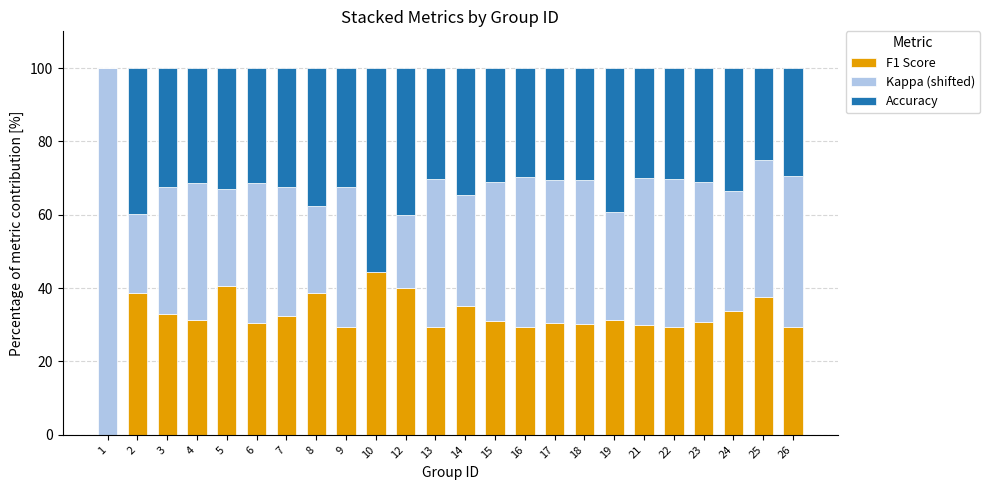

The F1 Score series shows 27.5 at 12. True or false?

False